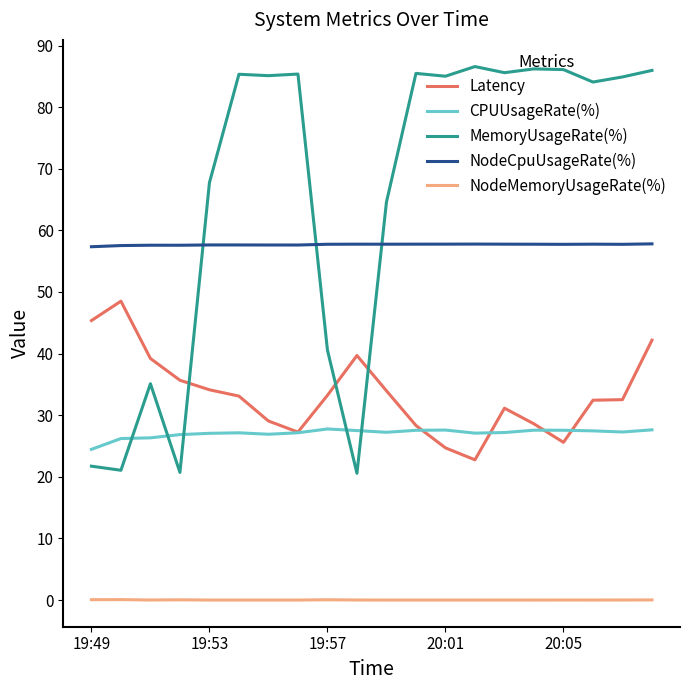

What is the sum of all CPUUsageRate(%) values?

541.6